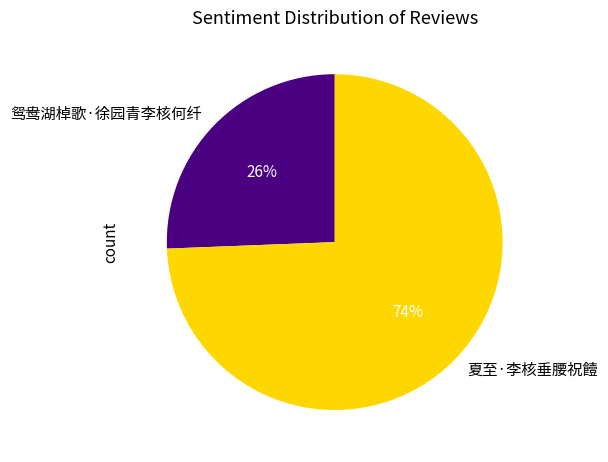

Is there any slice that represents more than half of the pie?

Yes